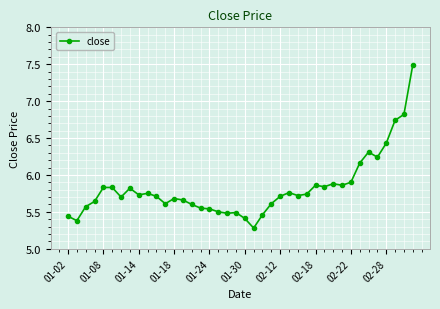

What is the maximum value shown in the chart?

7.5